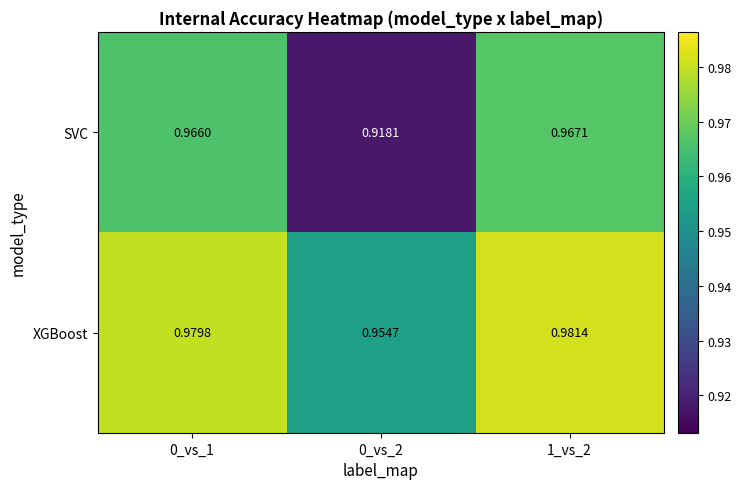

Which series changed the most between 0_vs_1 and 1_vs_2?

XGBoost